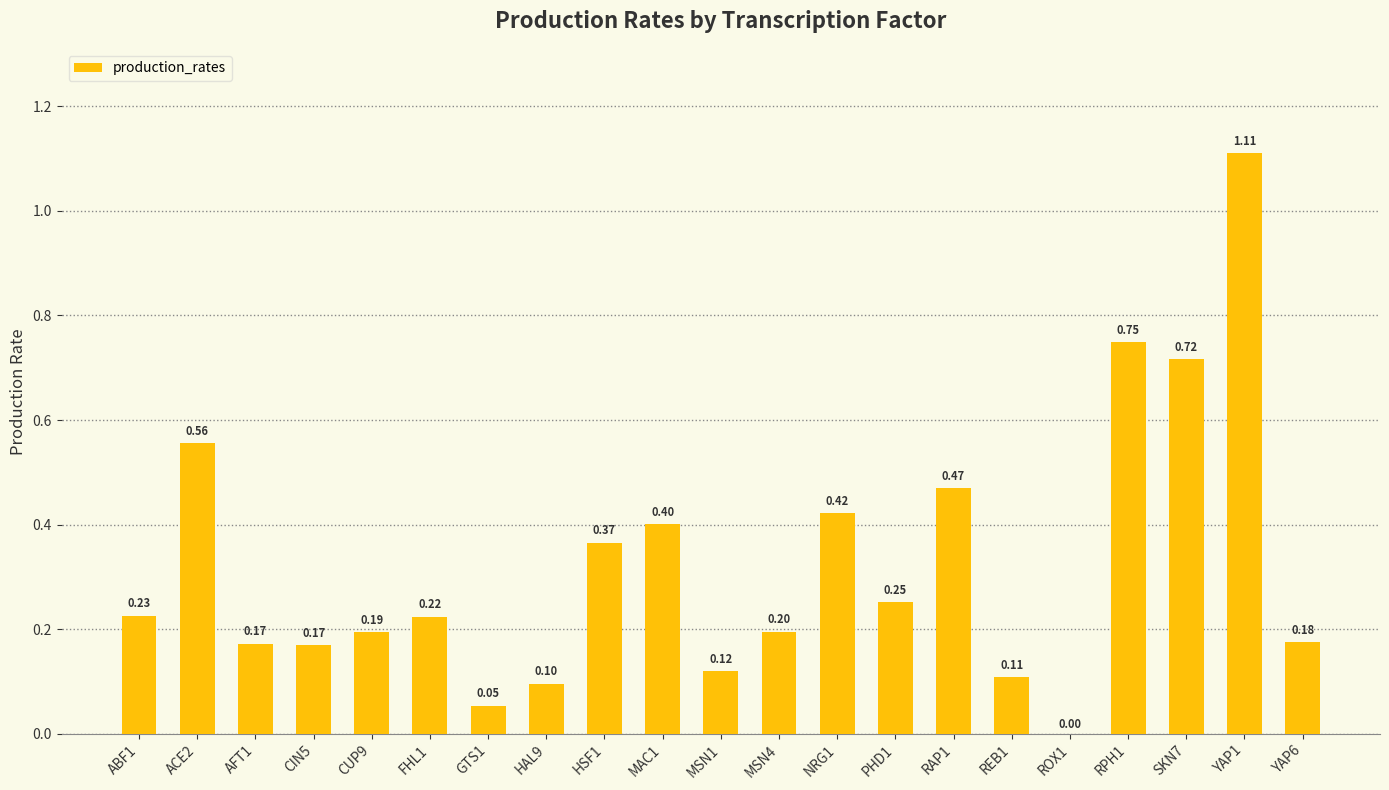

What is the sum of the values at AFT1 and YAP1?

1.3